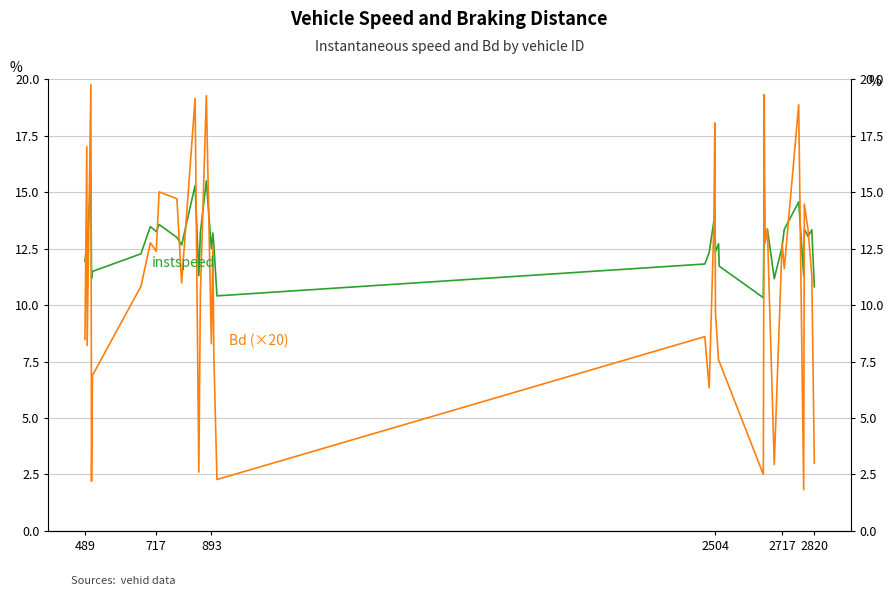

True or false: instspeed and Bd (×20) cross at least once.

True